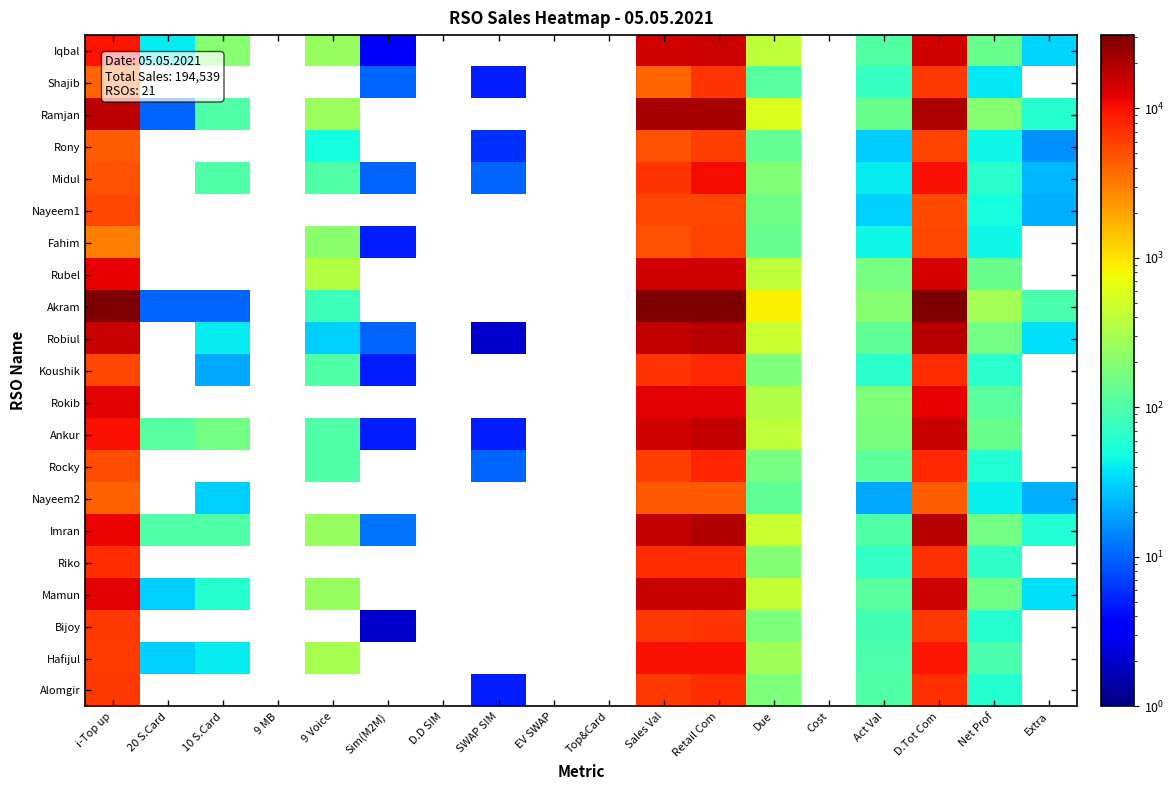

How many values in Rokib are above zero?

7